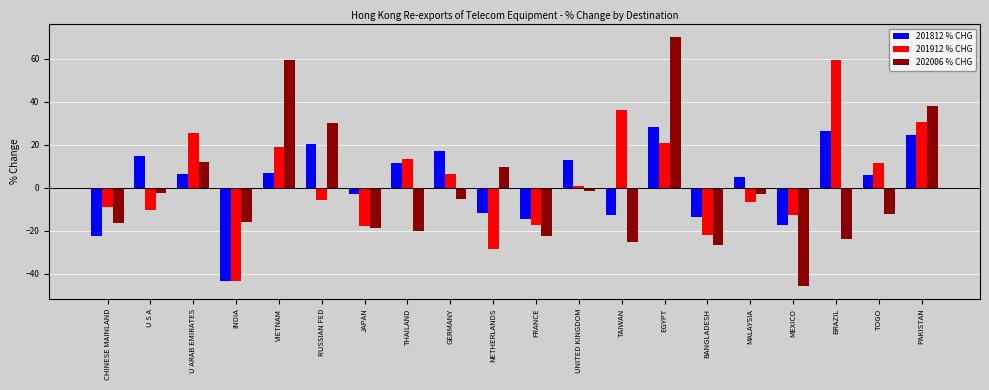

How many bars are there in total?

60